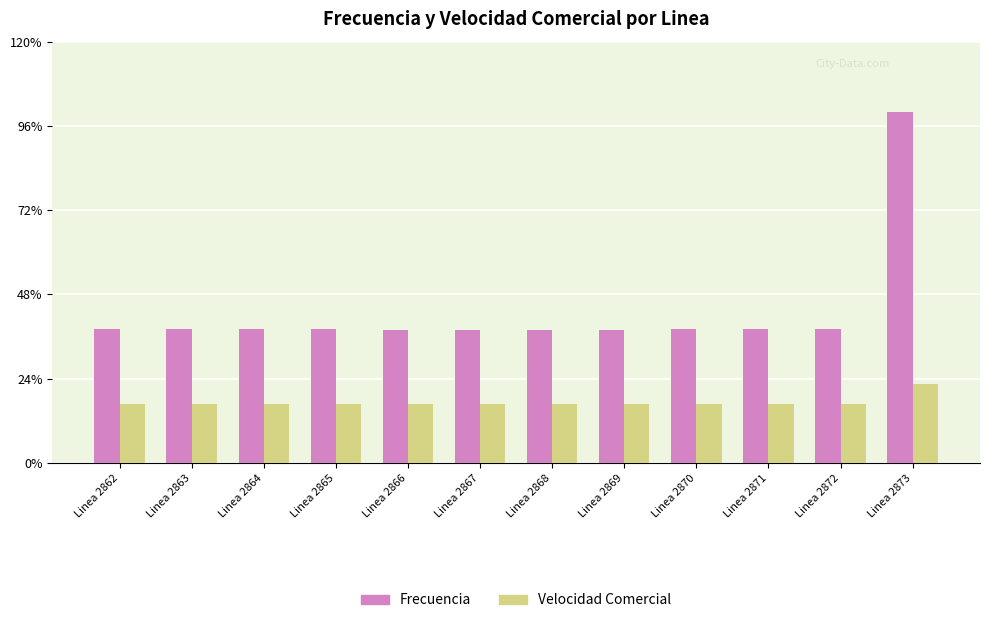

The Frecuencia series shows 64.1 at Linea 2871. True or false?

False